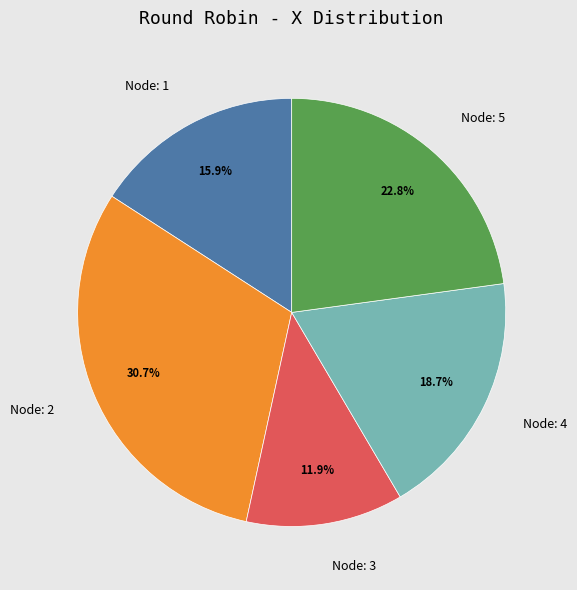

Is there a majority slice in this chart?

No